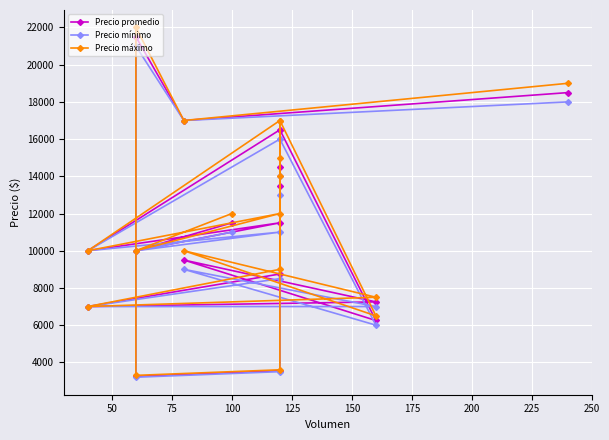

The value of Precio promedio at 12 is 23428. True or false?

False